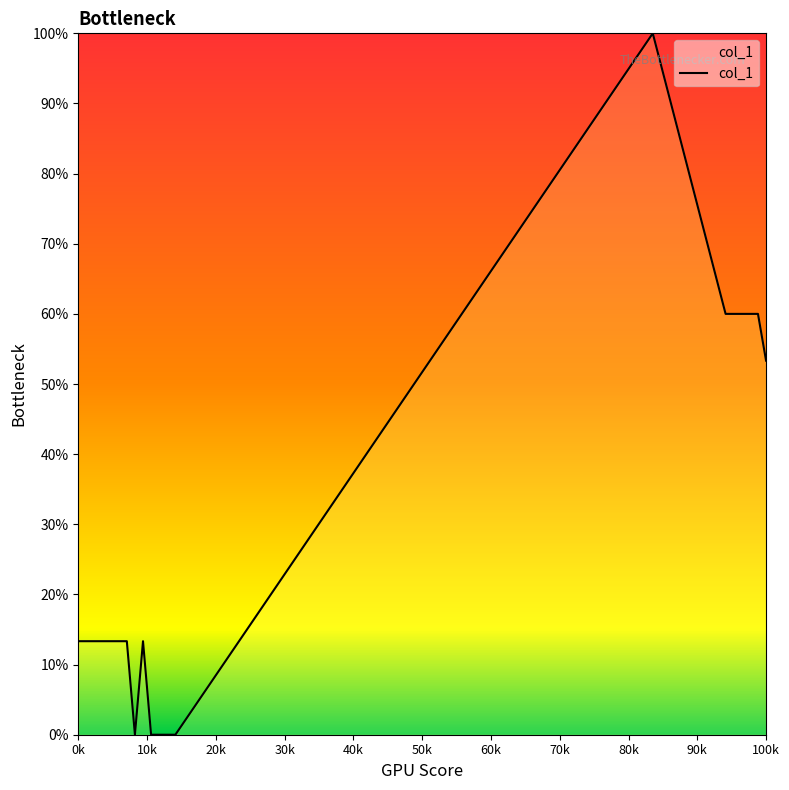

What is the maximum value shown in the chart?

100.0